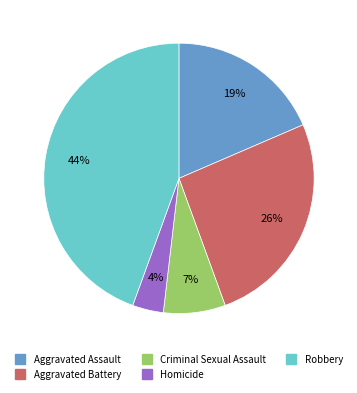

How many slices are in this pie chart?

5